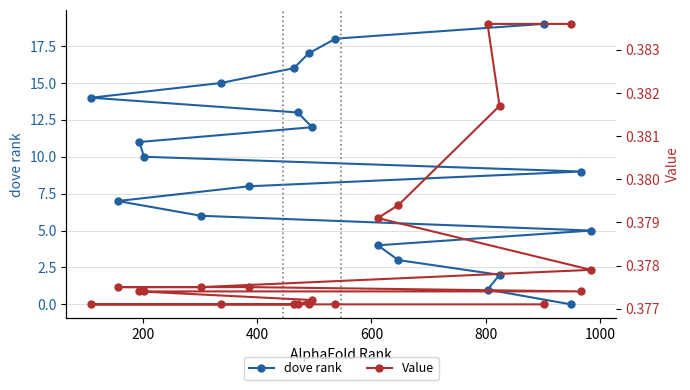

Rank the series at 1000 from lowest to highest value.

Value, dove rank